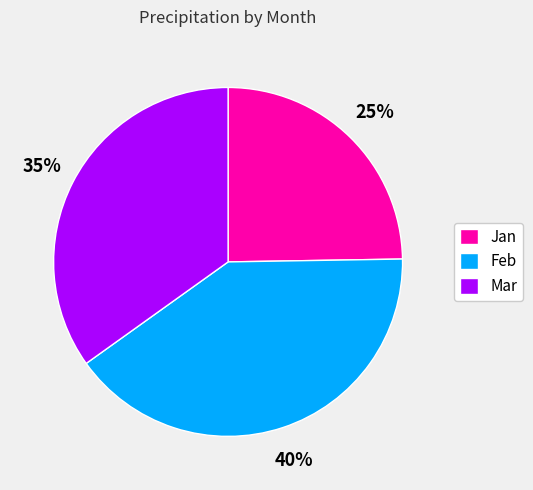

To the nearest percent, what is the combined percentage of Mar and Jan?

60%